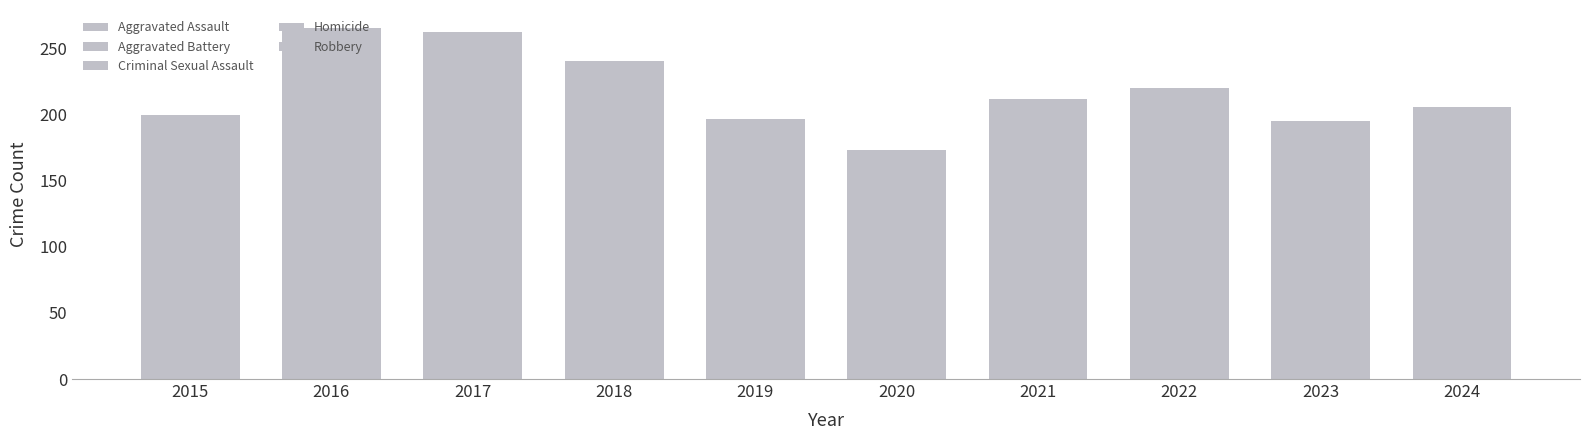

How many categories are shown in the chart?

10